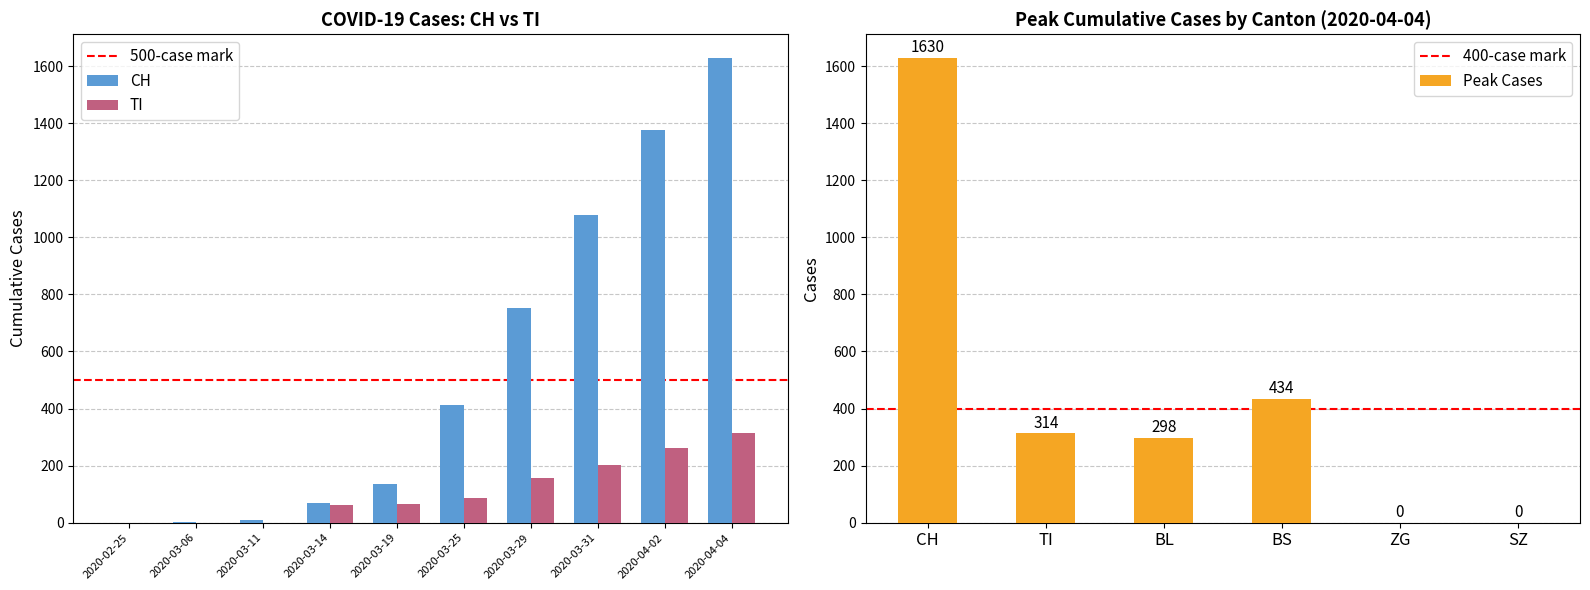

Which series has the largest total across all categories?

CH